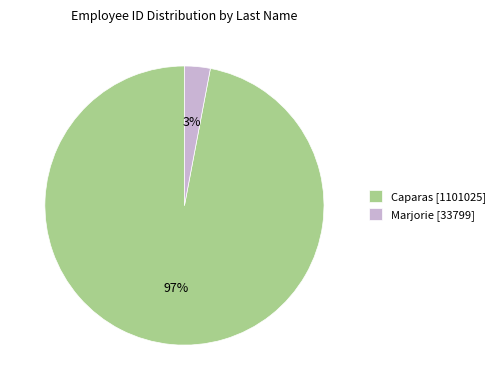

Rank the categories by value from lowest to highest.

Marjorie, Caparas